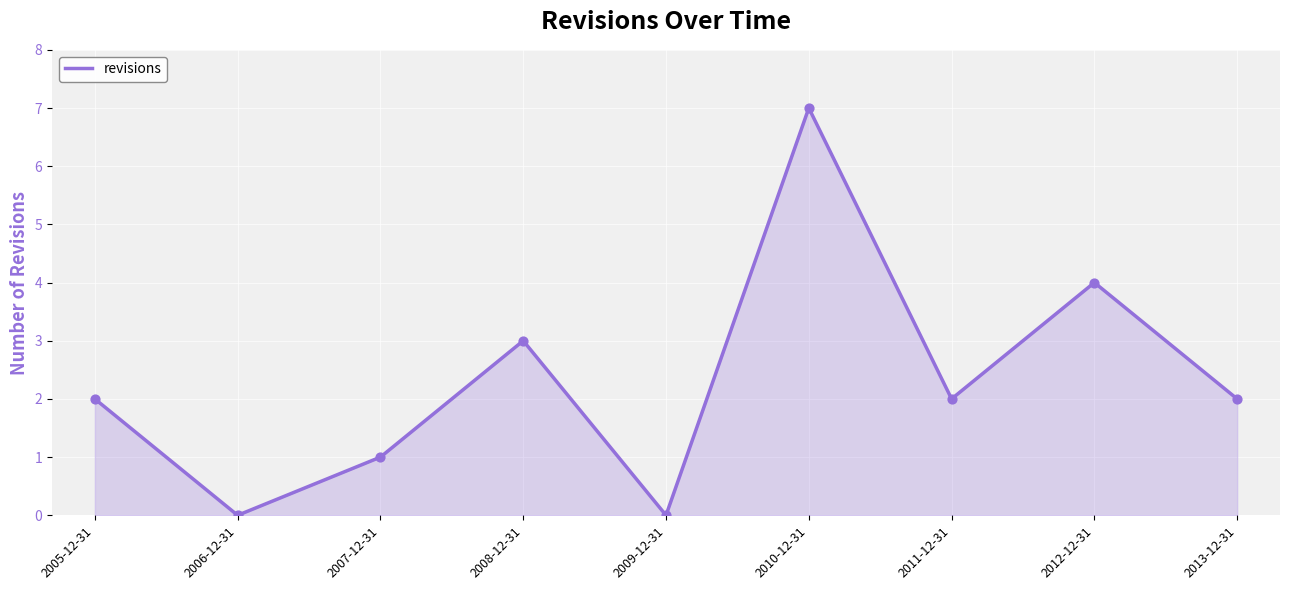

What is the change in value from 2006-12-31 to 2012-12-31?

+4